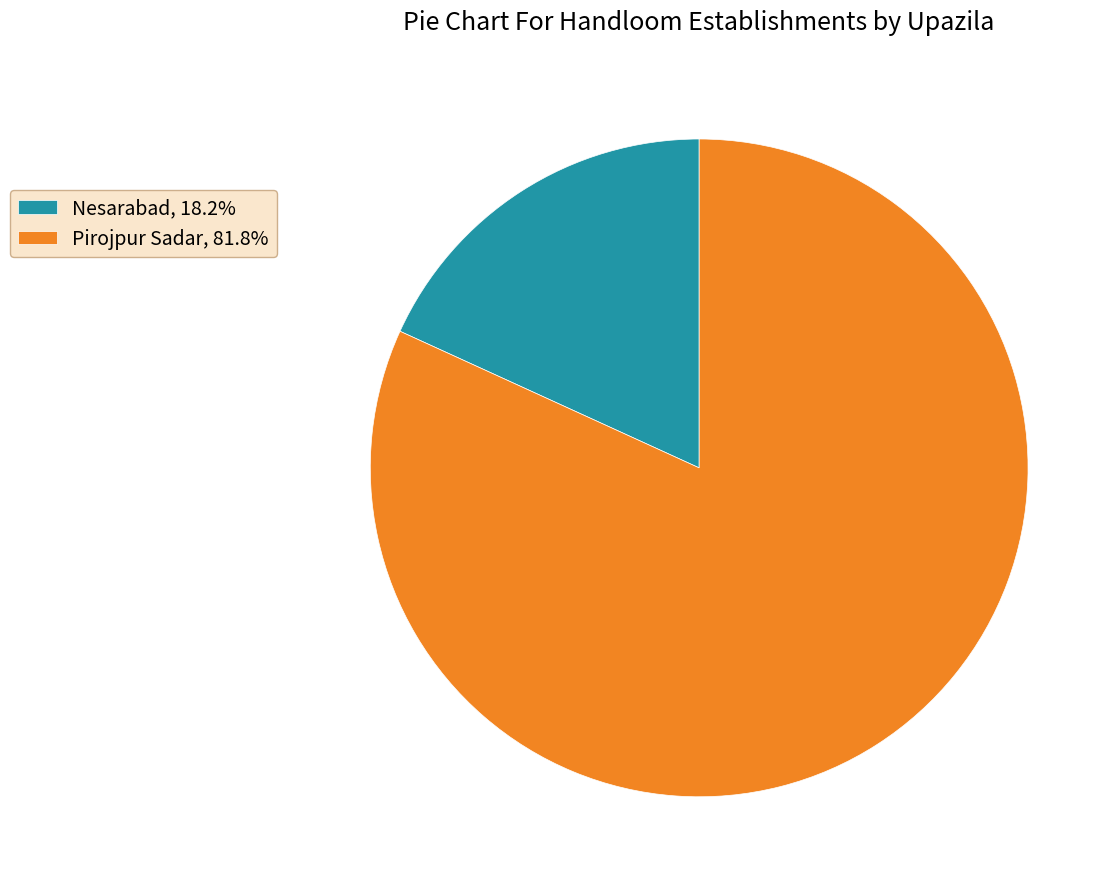

What is the largest slice in the pie chart?

Pirojpur Sadar